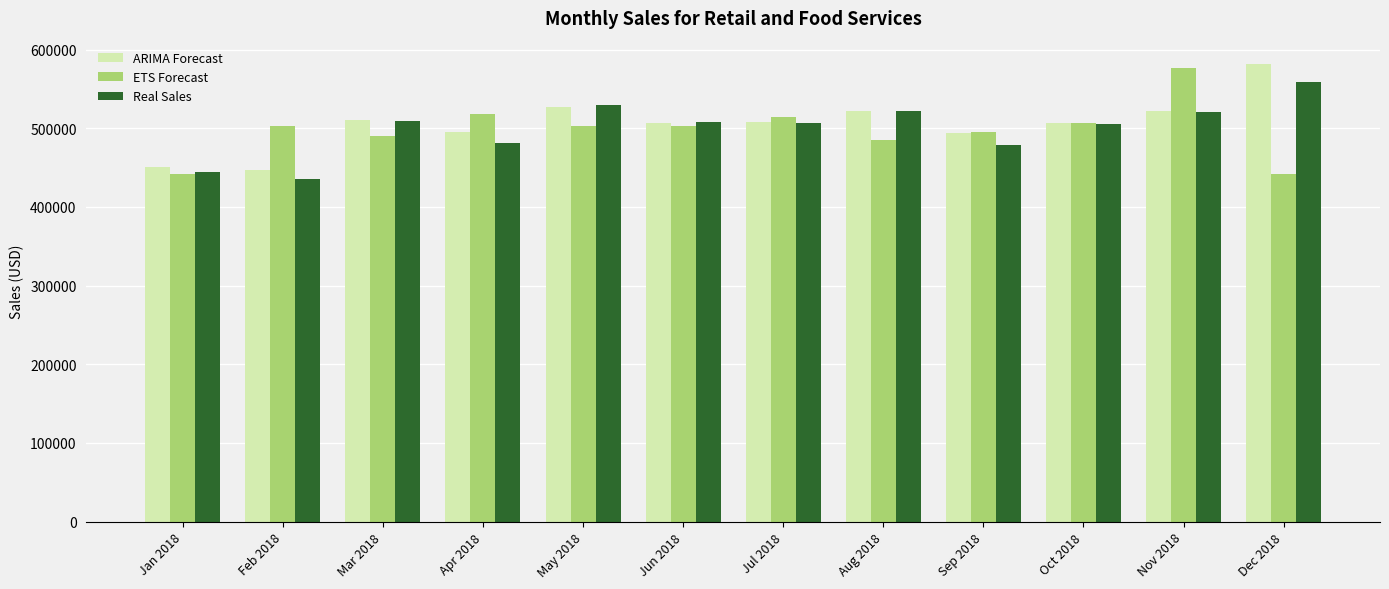

Is it true that Real Sales equals 508292.0 at Jun 2018?

True